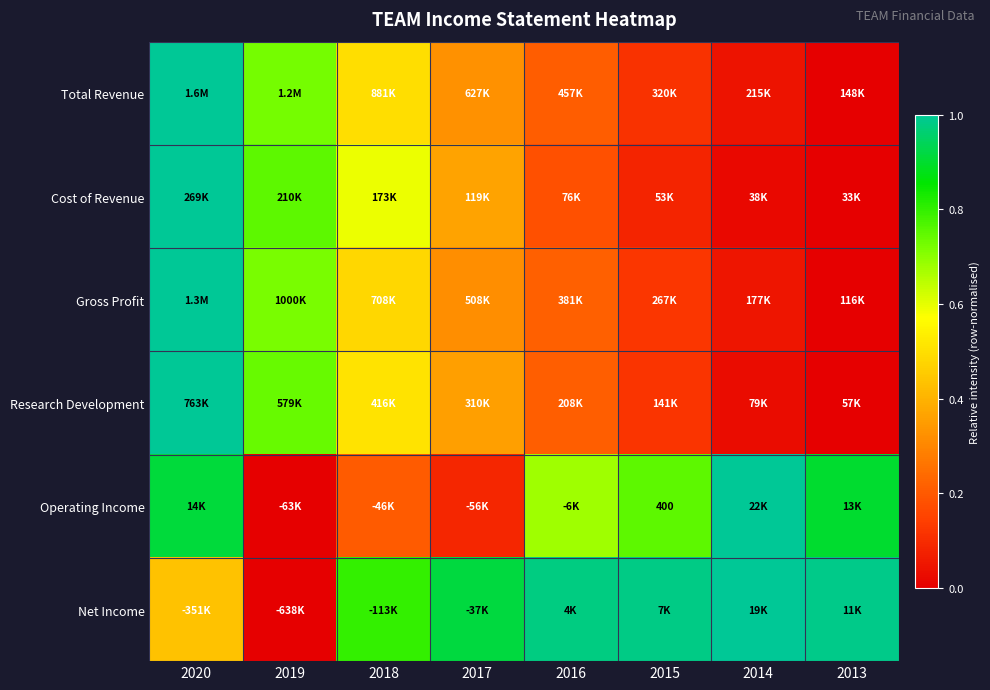

At how many categories does at least one series exceed 0?

8